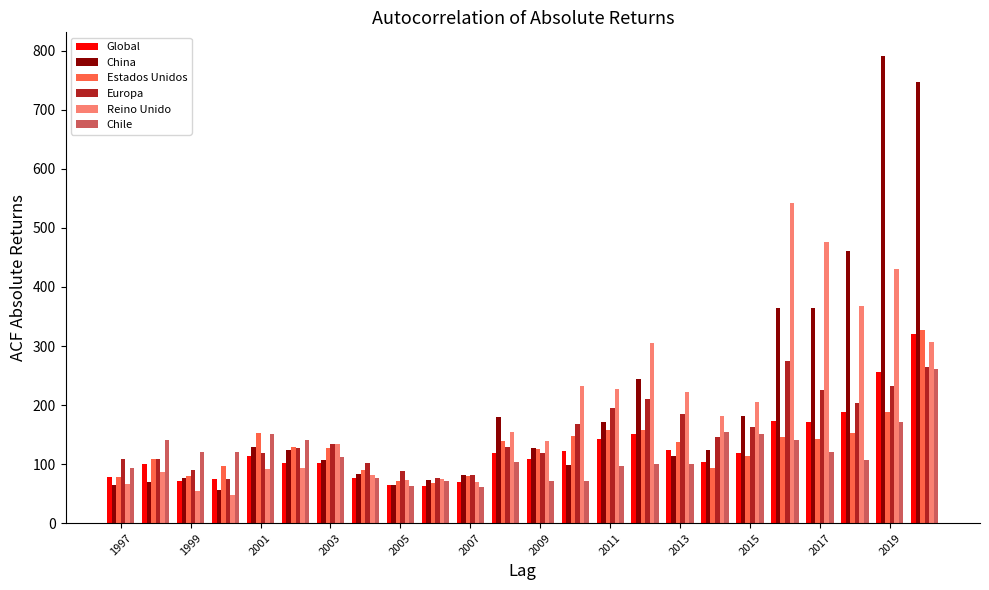

What is the sum of all Reino Unido values?

4666.0